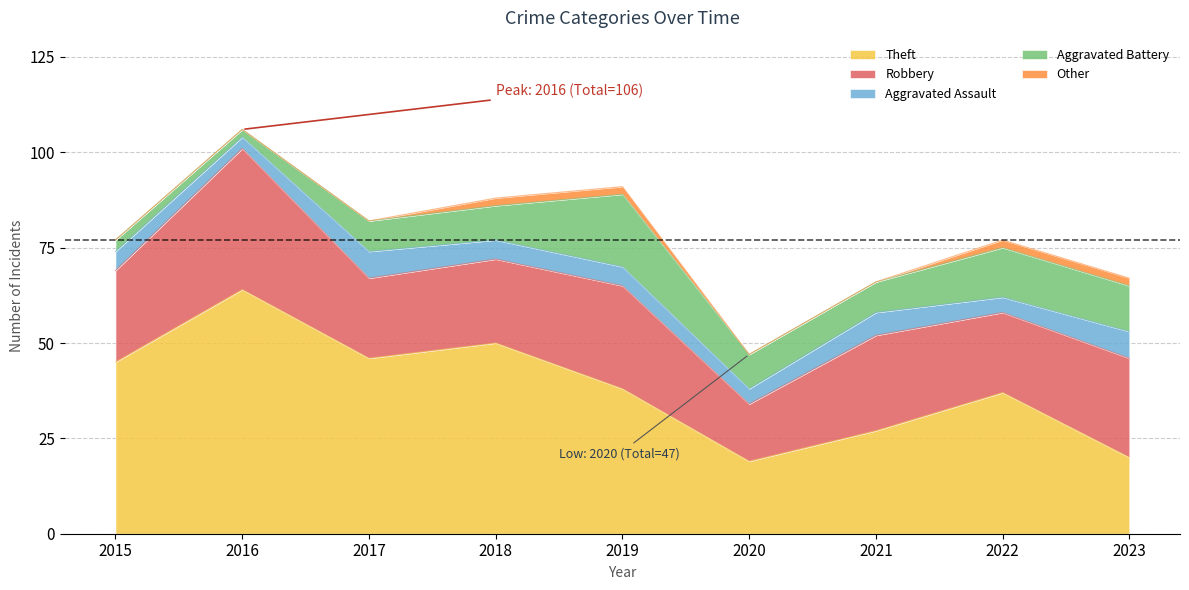

Where is the first local maximum for Aggravated Assault?

2017